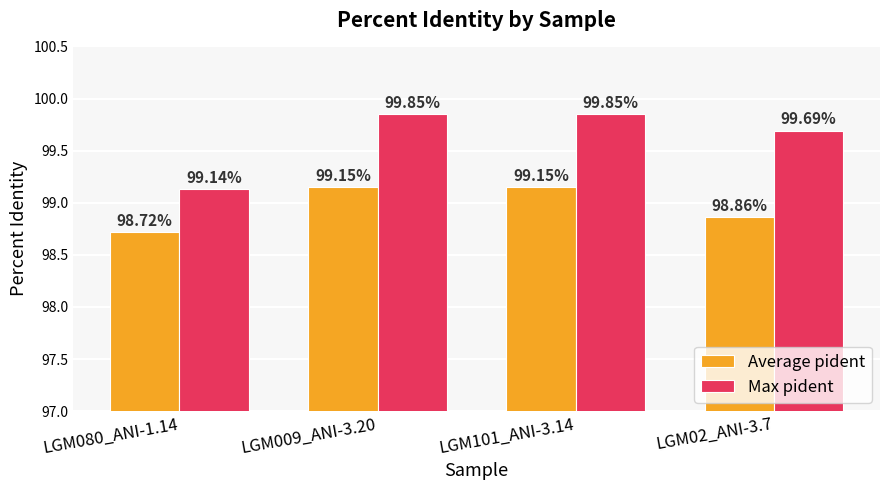

What is the maximum value for Max pident?

99.8